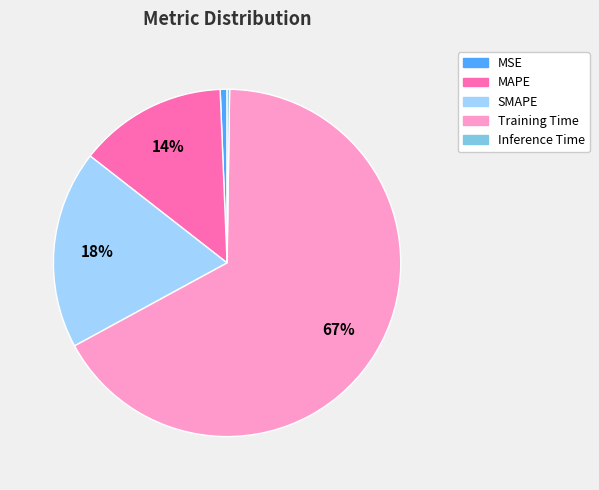

To the nearest percent, what is the average slice percentage?

20%